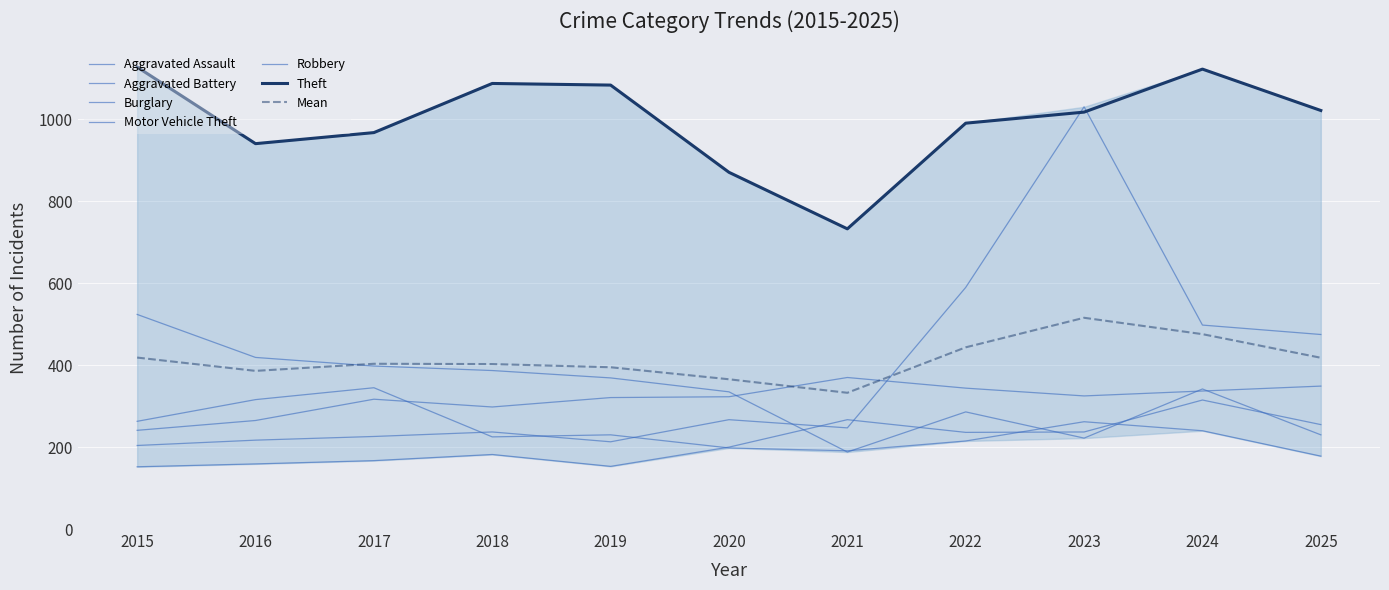

Is the value of Theft at 2021 greater than the value of Aggravated Assault at 2016?

Yes